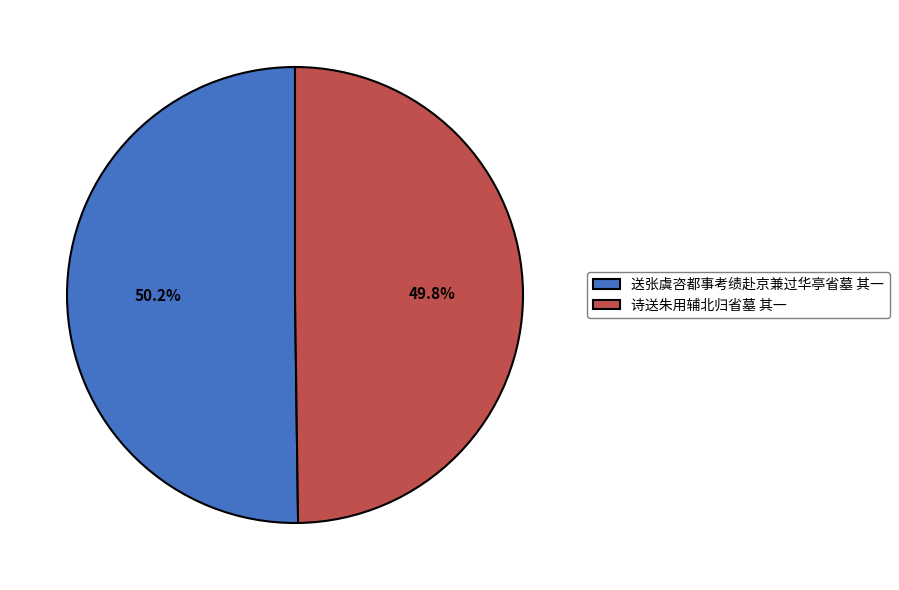

Is the sum of 诗送朱用辅北归省墓 其一 and 送张虞咨都事考绩赴京兼过华亭省墓 其一 greater than half?

Yes